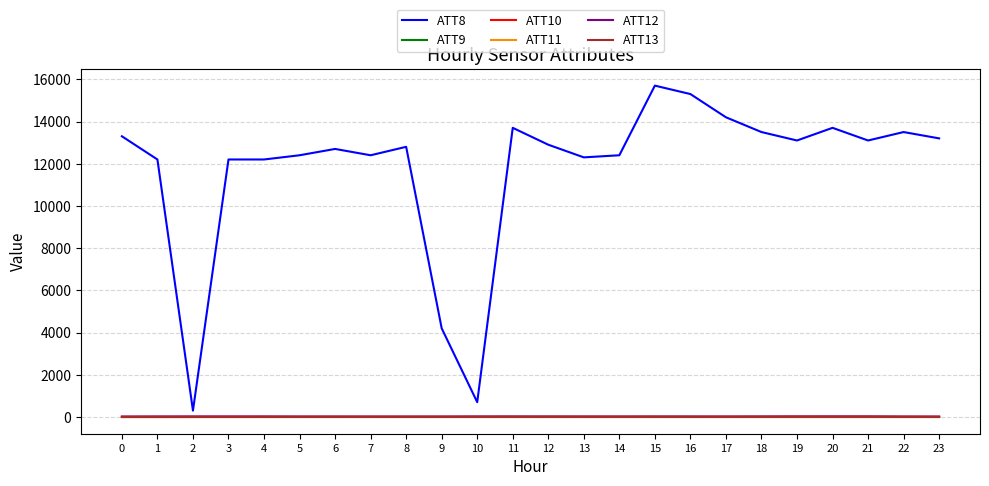

Which series changed the most between 14 and 16?

ATT8